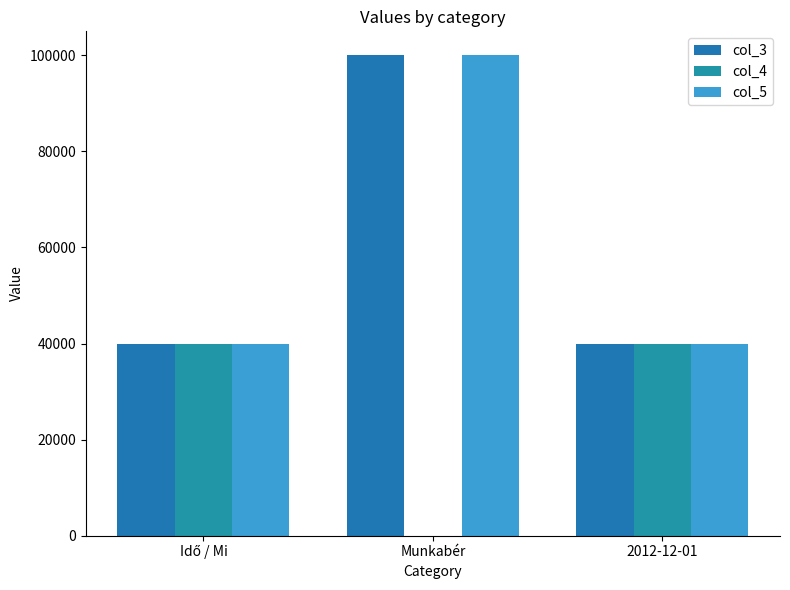

What is the label of the 1st bar from the left?

Idő / Mi